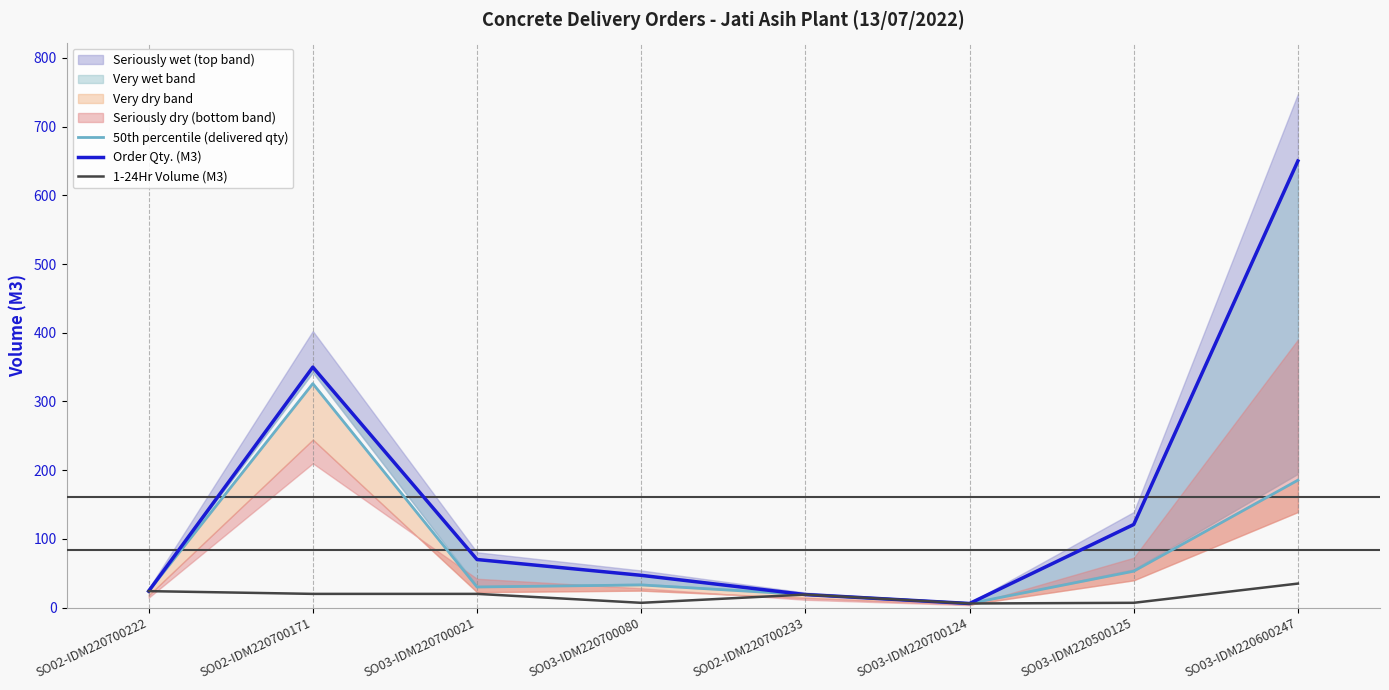

What is the sum of all 50th percentile (delivered qty) values?

676.5